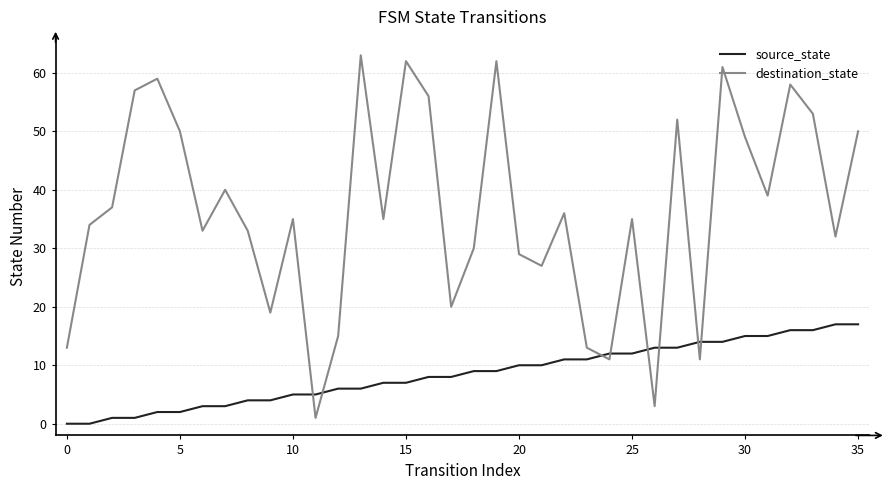

What is the minimum value for destination_state?

1